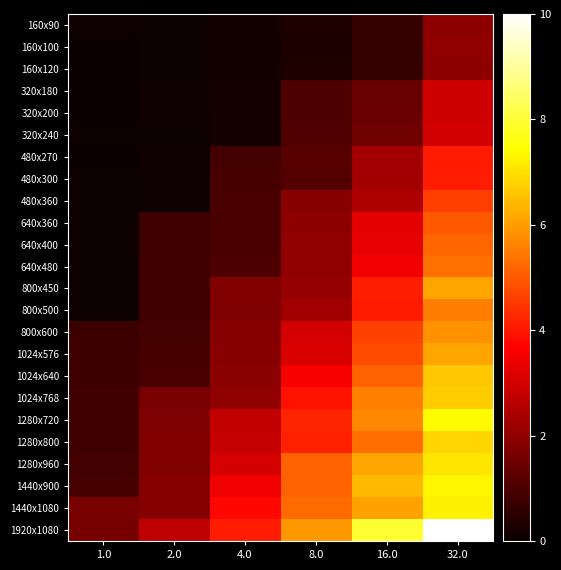

How many data points does each series have?

6